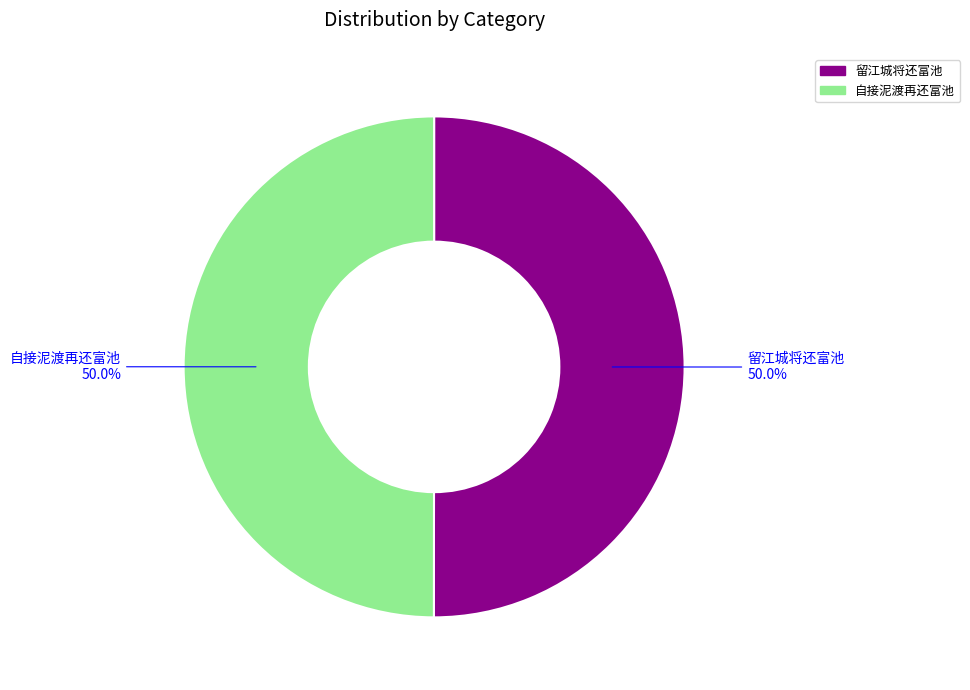

What is the smallest slice in the pie chart?

留江城将还富池 (1007313)